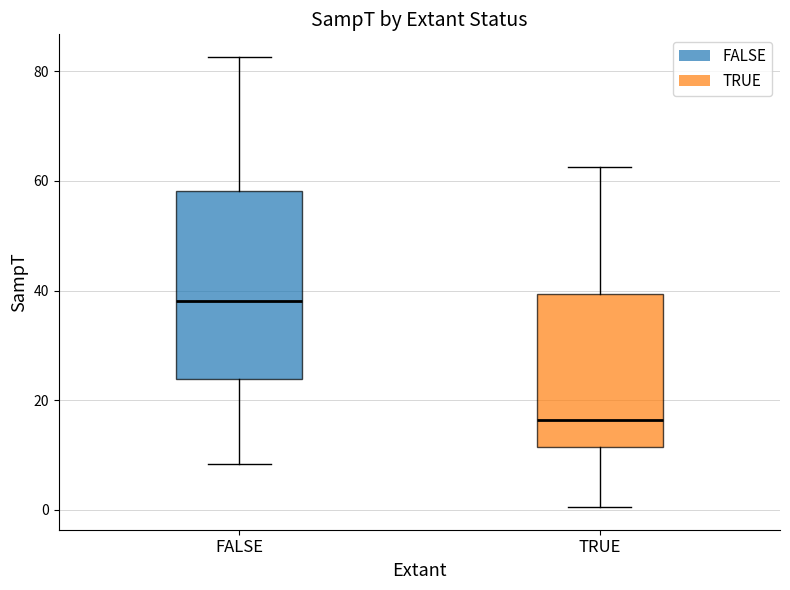

Reading left to right, read every box against the y-axis: the position of its median line, the range the box covers, and the ends of its whiskers. The values are not printed on the chart, so give them approximately, as read against the axis.

FALSE: median 38, box 24 to 58, whiskers 8 to 82
TRUE: median 16, box 12 to 40, whiskers 0 to 62